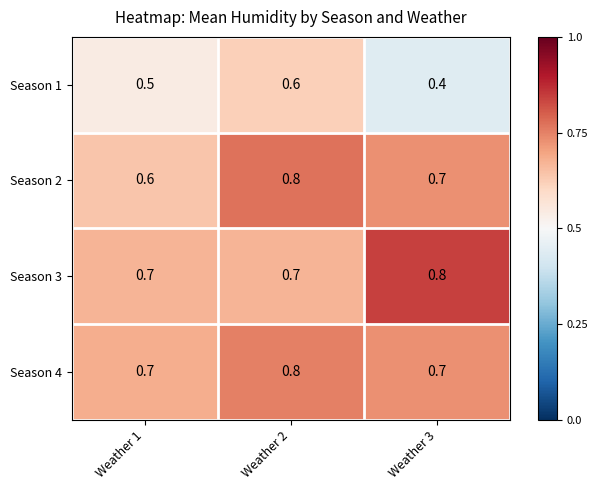

What is the spread (max minus min) of values at Weather 1?

0.2